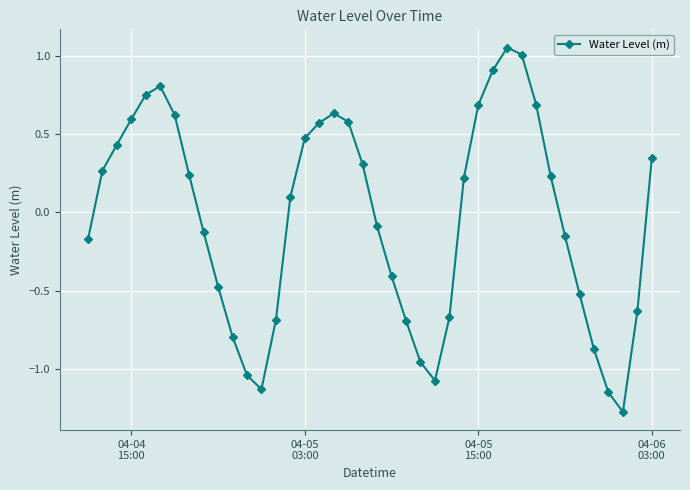

How many values exceed 0?

21